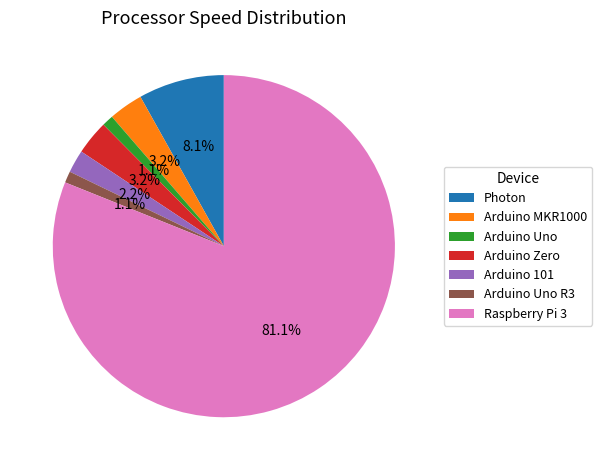

True or false: Arduino Zero accounts for 13% of the total.

False